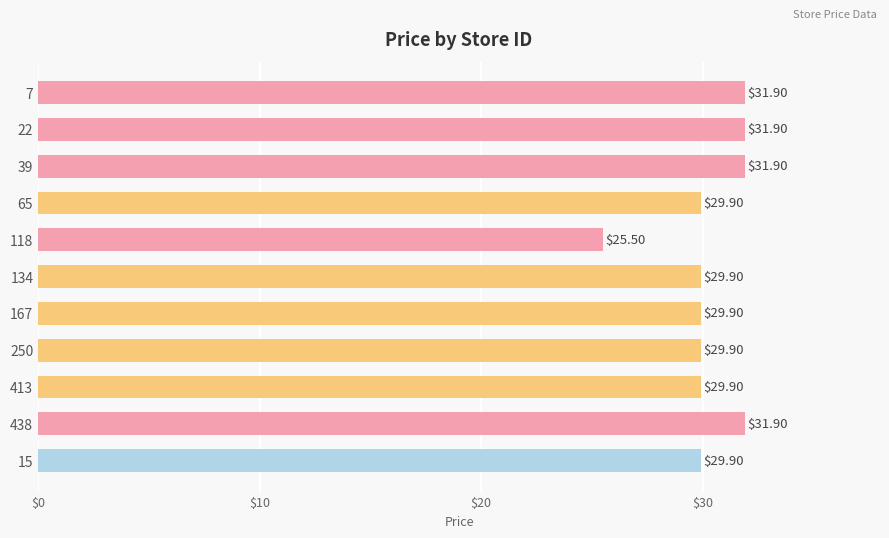

What is the difference between the maximum and minimum values?

6.4